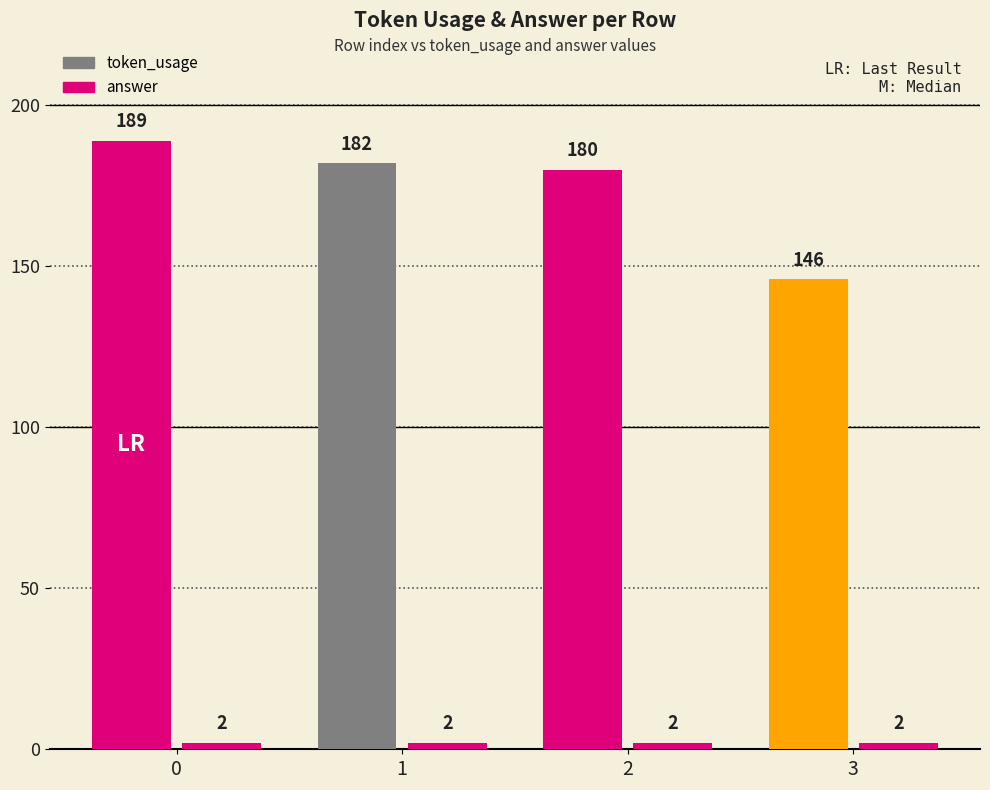

What is the approximate value of answer at 3?

2